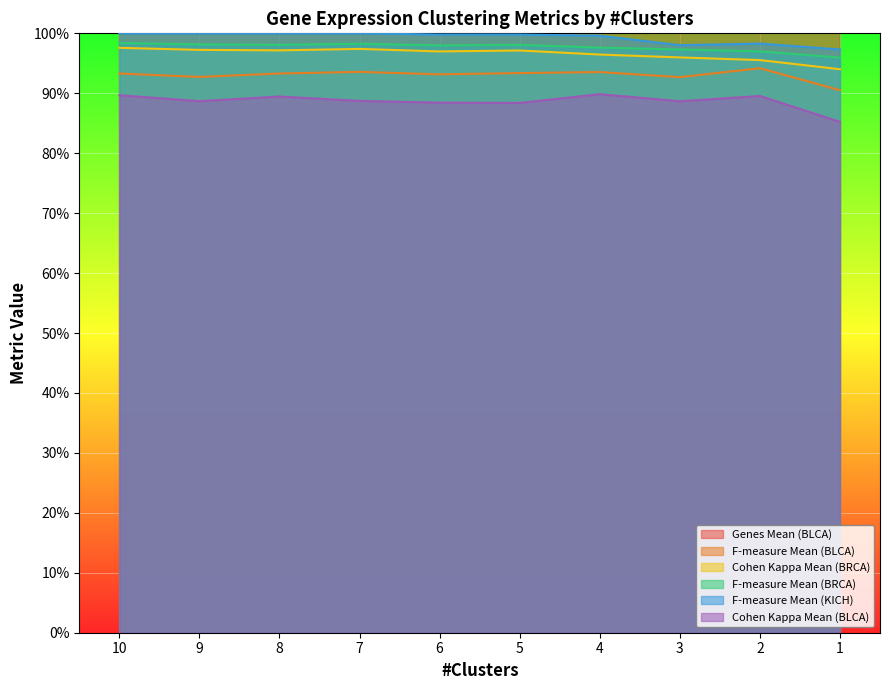

At which category does the chart reach its minimum across all series?

1